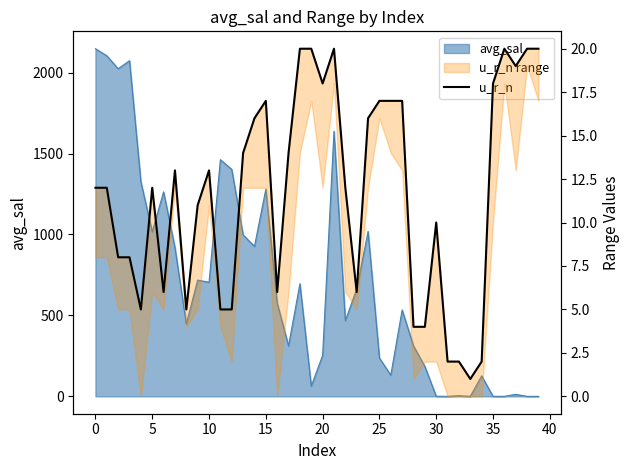

What is the label of the 38th point from the left?

37